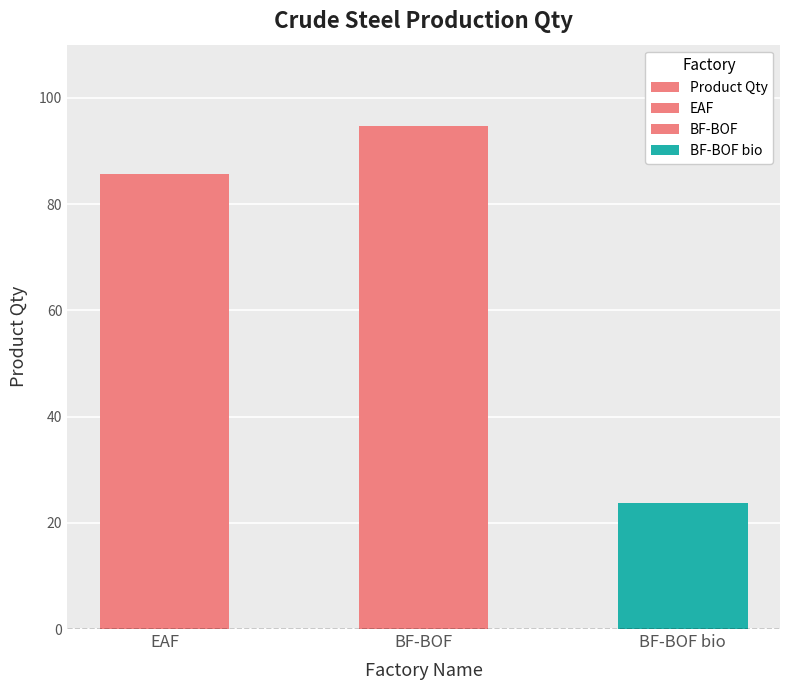

What is the average value?

68.0